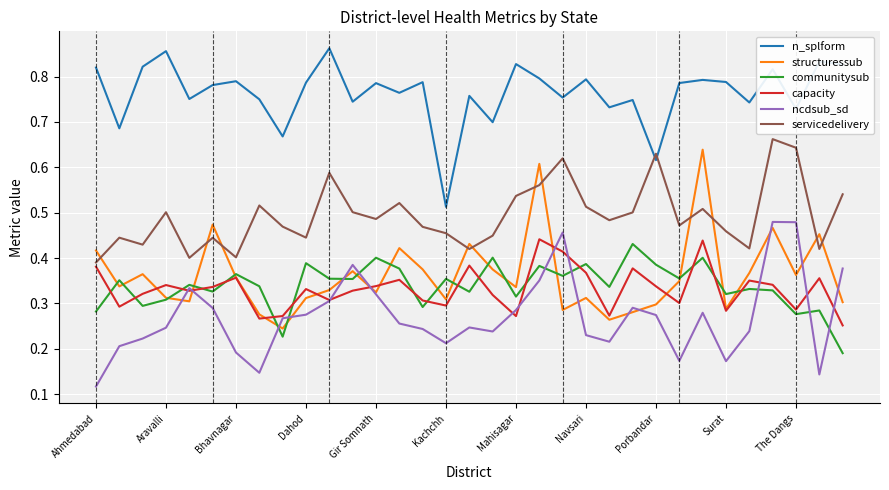

True or false: n_splform and structuressub cross at least once.

False